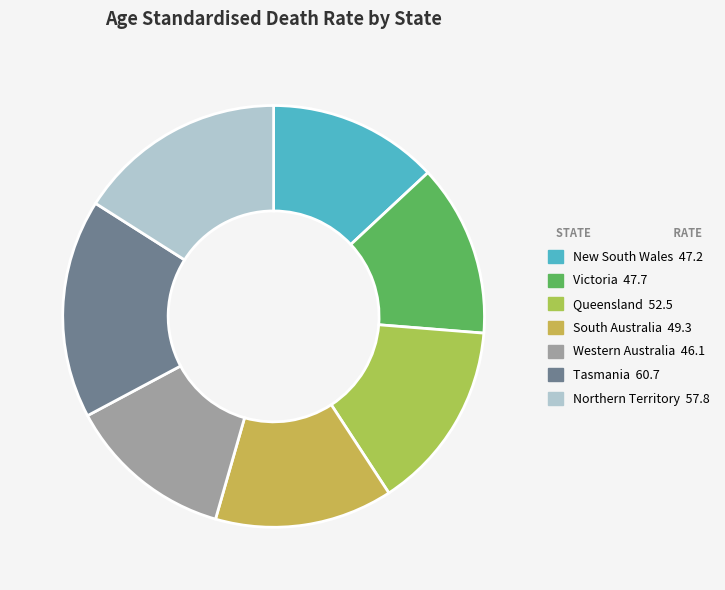

Rank the categories by value from highest to lowest.

Tasmania, Northern Territory, Queensland, South Australia, Victoria, New South Wales, Western Australia